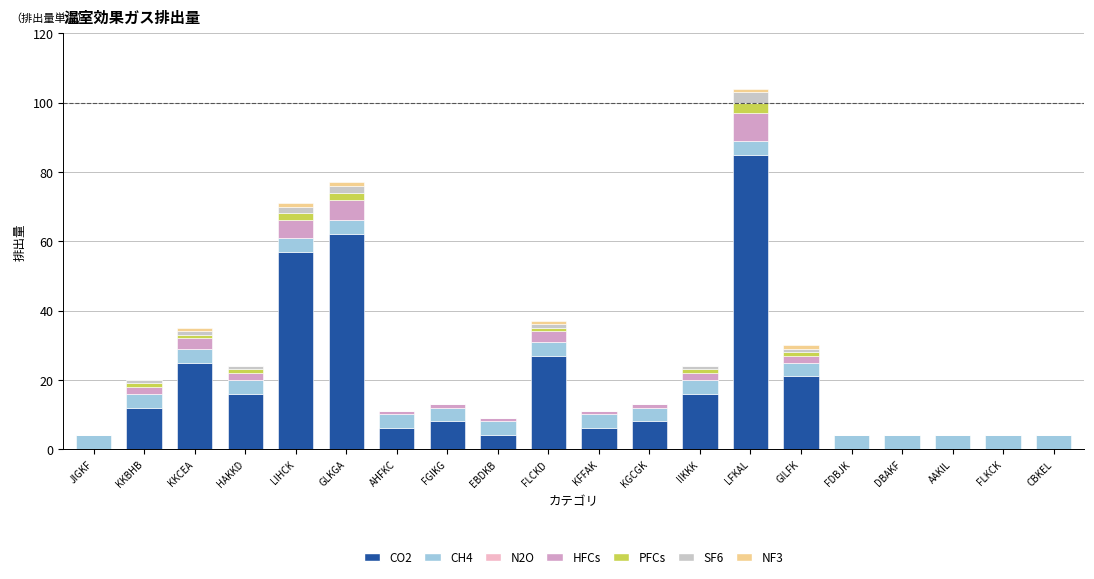

What is the total value across all series at AAKIL?

4